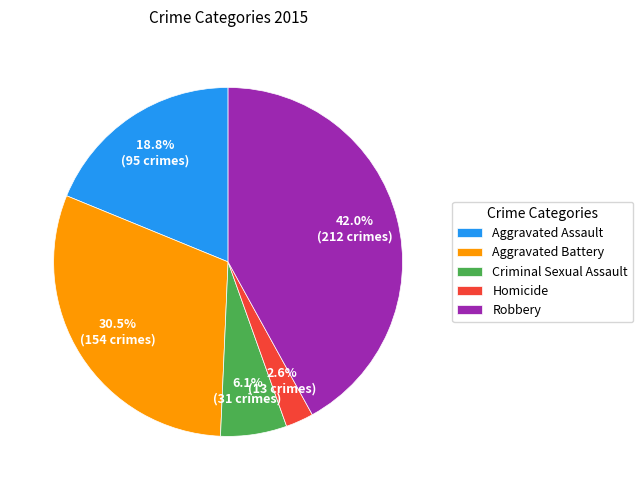

Is it true that Homicide is 3% of the pie?

True